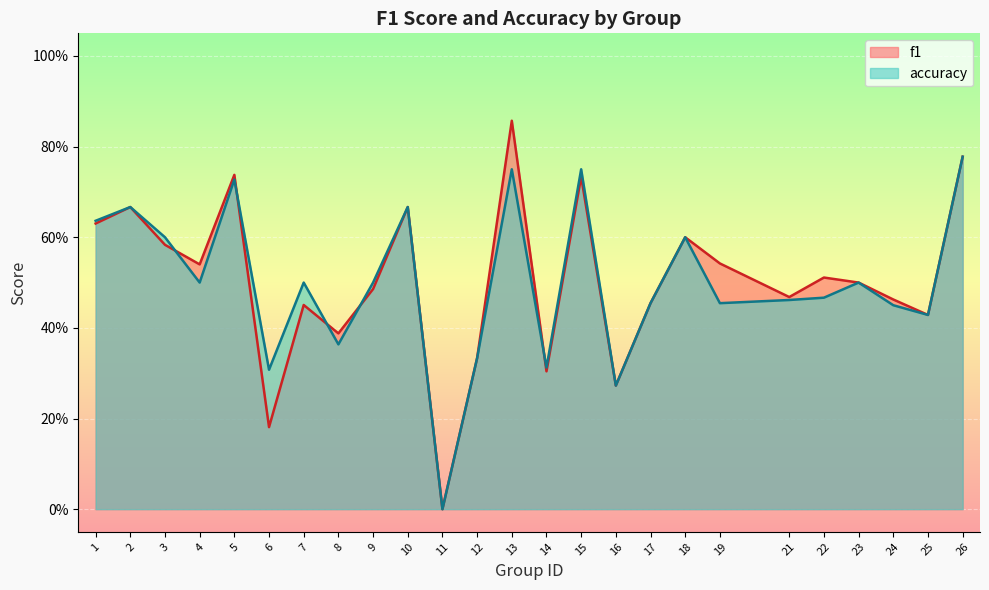

How many interior local peaks does the f1 series have?

8